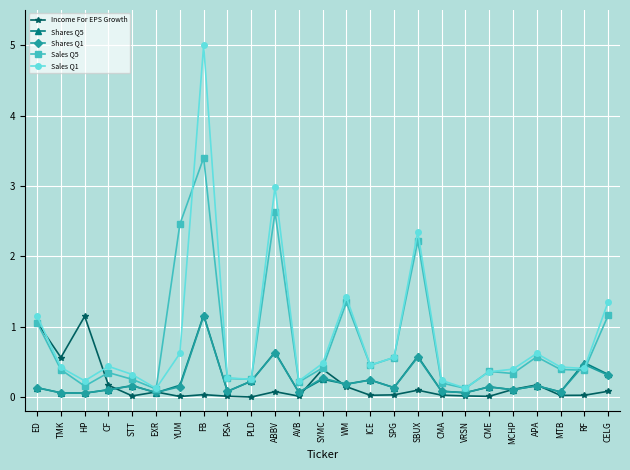

Is the value of Sales Q5 at APA greater than the value of Shares Q1 at WM?

Yes